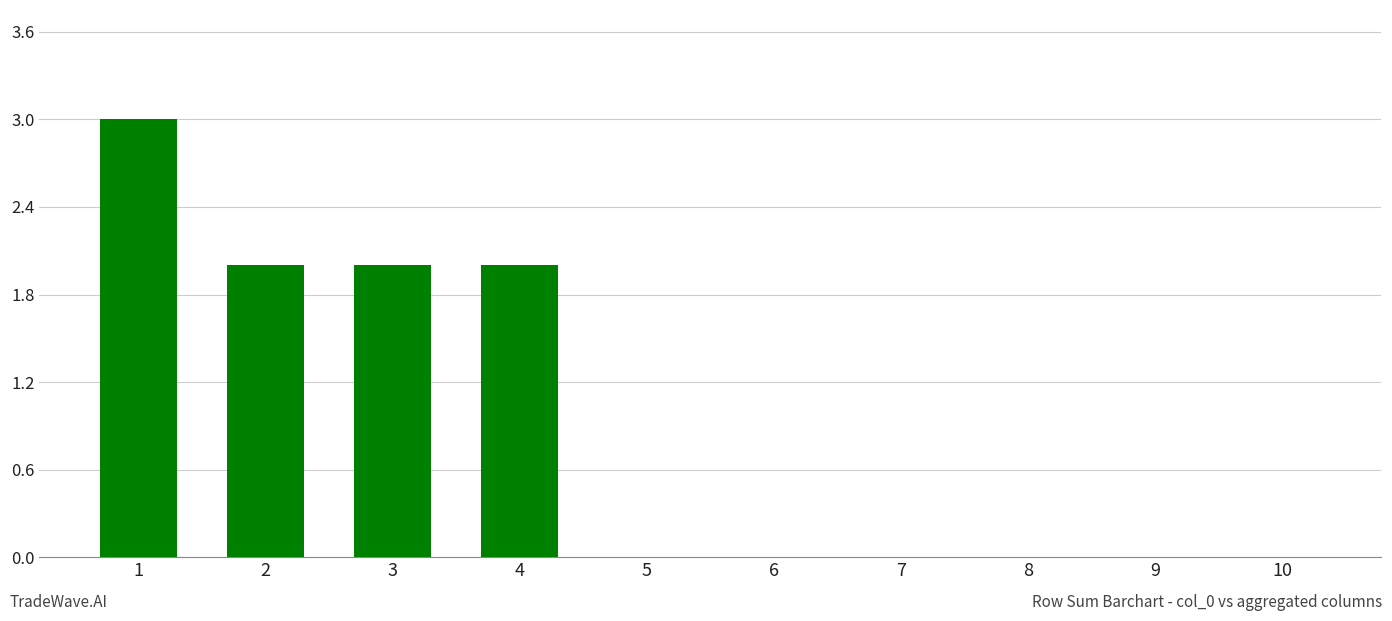

What is the sum of the values at 3 and 9?

2